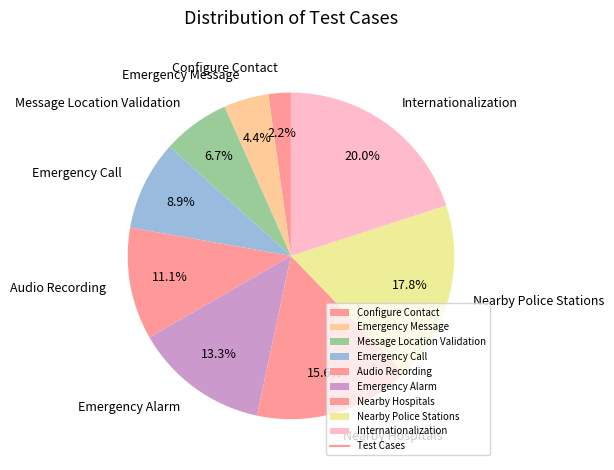

What is the ratio of the value at Emergency Message to the value at Configure Contact?

2.0